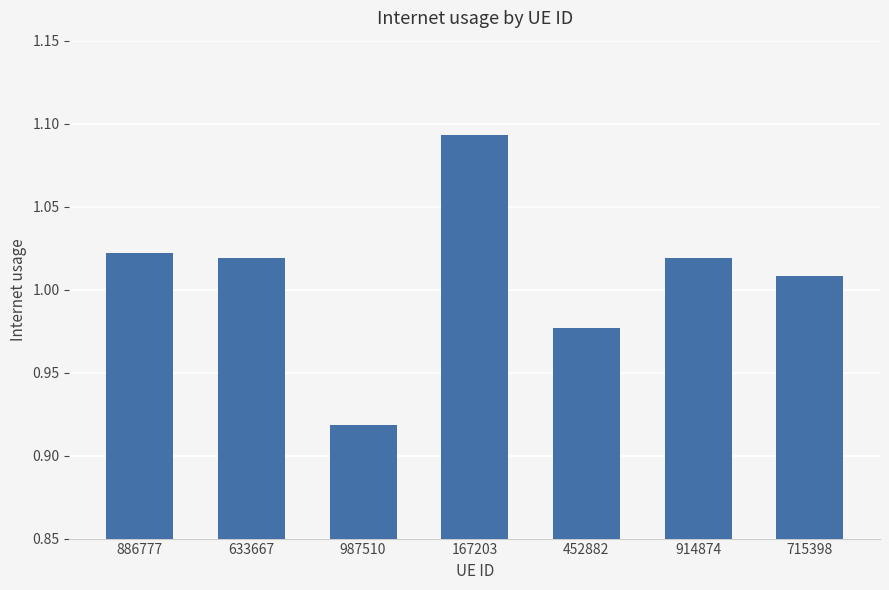

What is the label of the 1st bar from the left?

886777